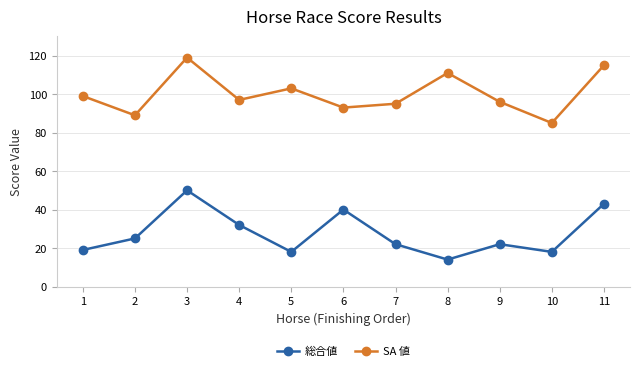

Count the number of categories in the chart.

11